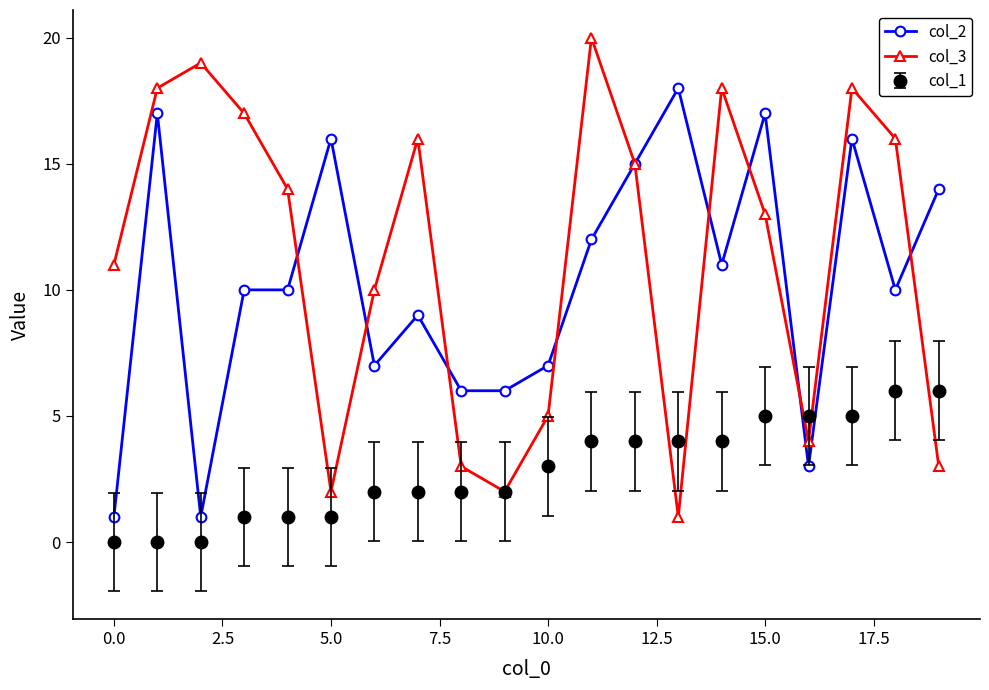

How many data points does each series have?

20